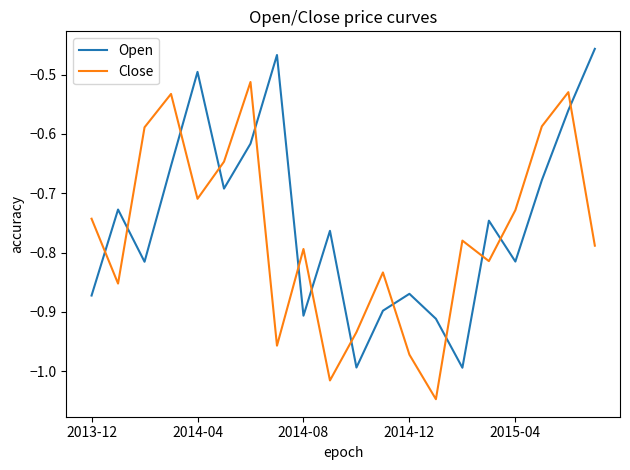

Which series ends up on top after the final intersection of Close and Open?

Open